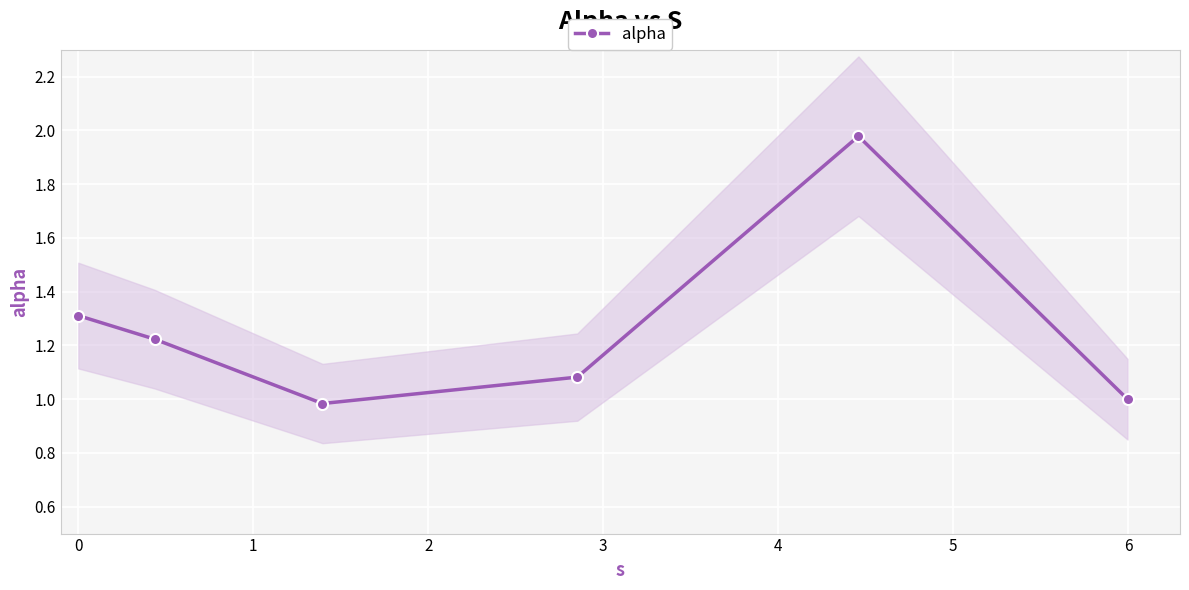

What is the smallest value displayed?

1.0